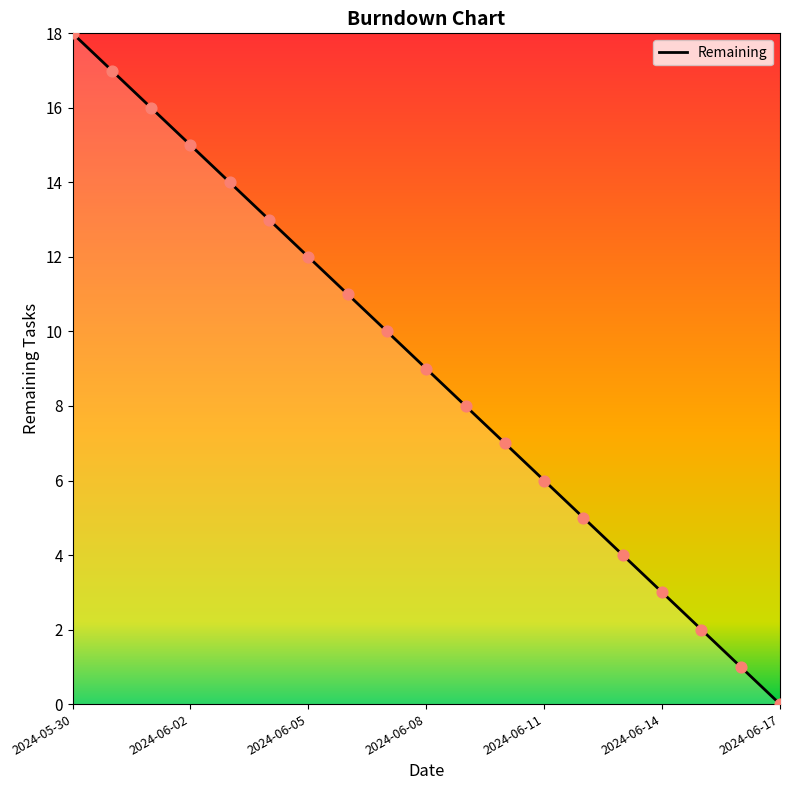

What is the maximum value shown in the chart?

18